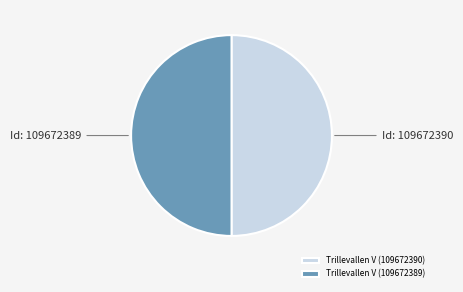

Approximately how many times larger is the value at Trillevallen V (109672389) compared to Trillevallen V (109672390)?

1.0